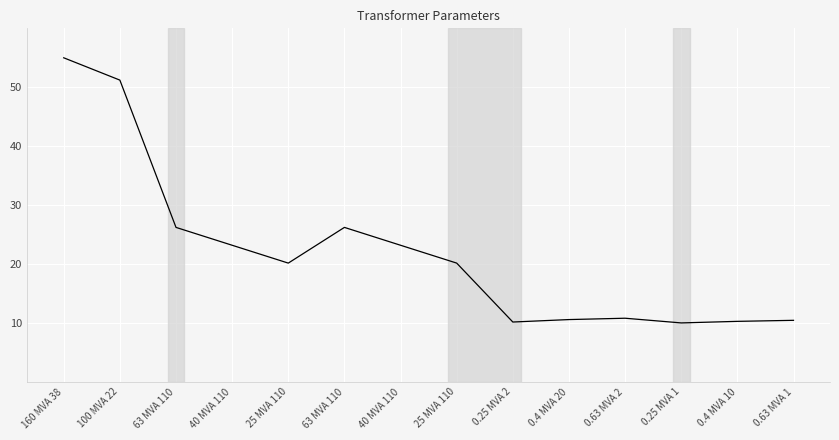

What is the label of the 11th point from the left?

0.63 MVA 2